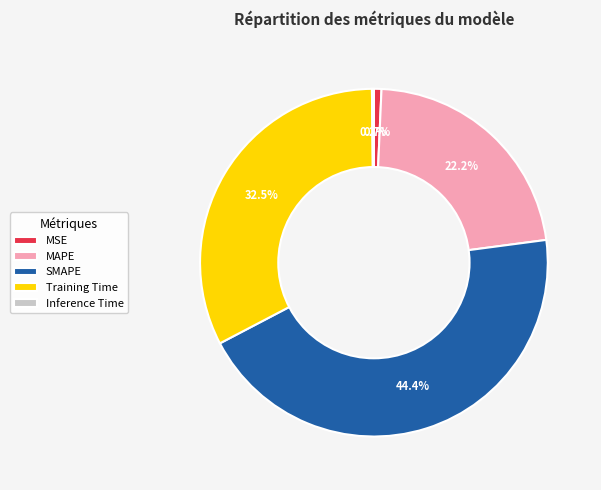

Is it true that MSE is 7% of the pie?

False